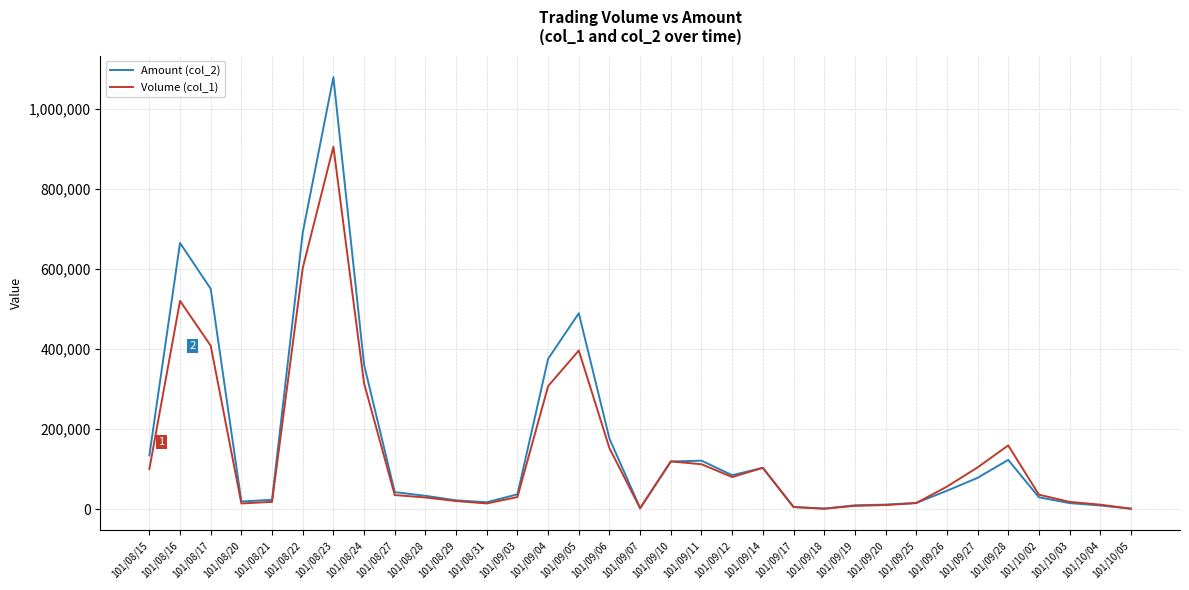

The value of Amount (col_2) at 101/09/04 is 172701. True or false?

False